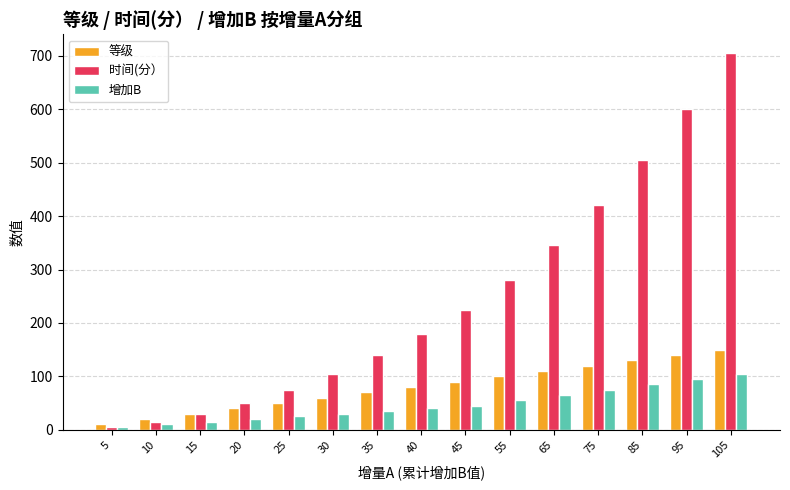

What is the sum of the 增加B values at 65 and 25?

90